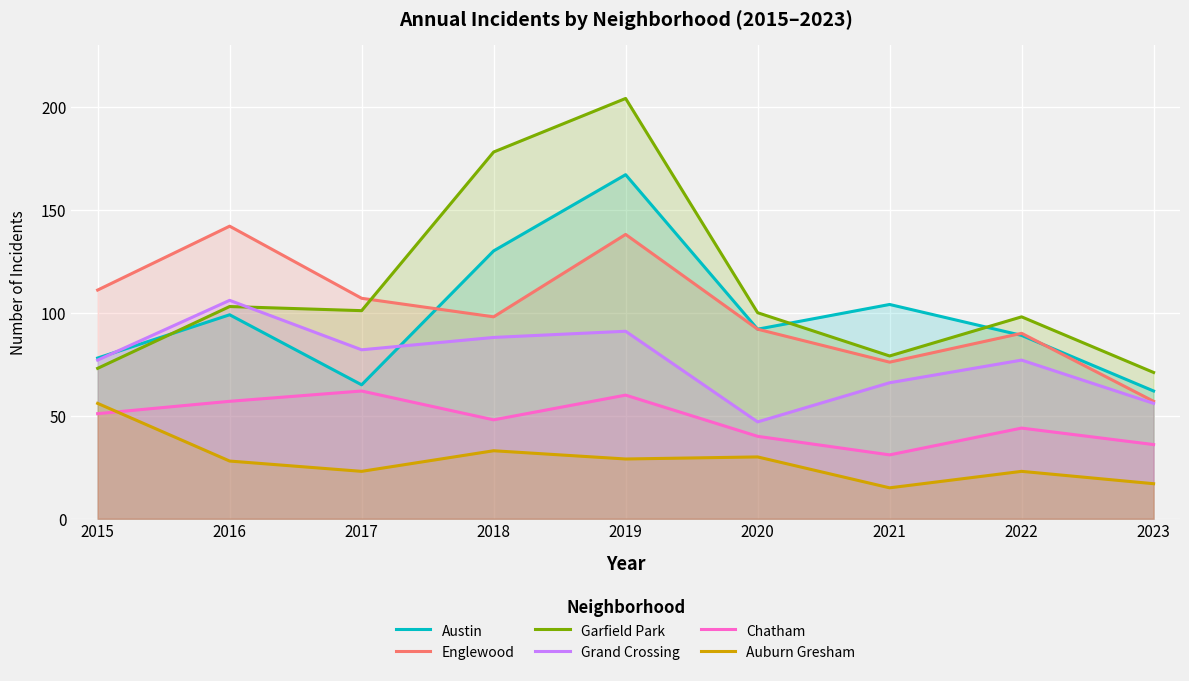

In Grand Crossing, how many points are higher than both neighbors (excluding endpoints)?

3